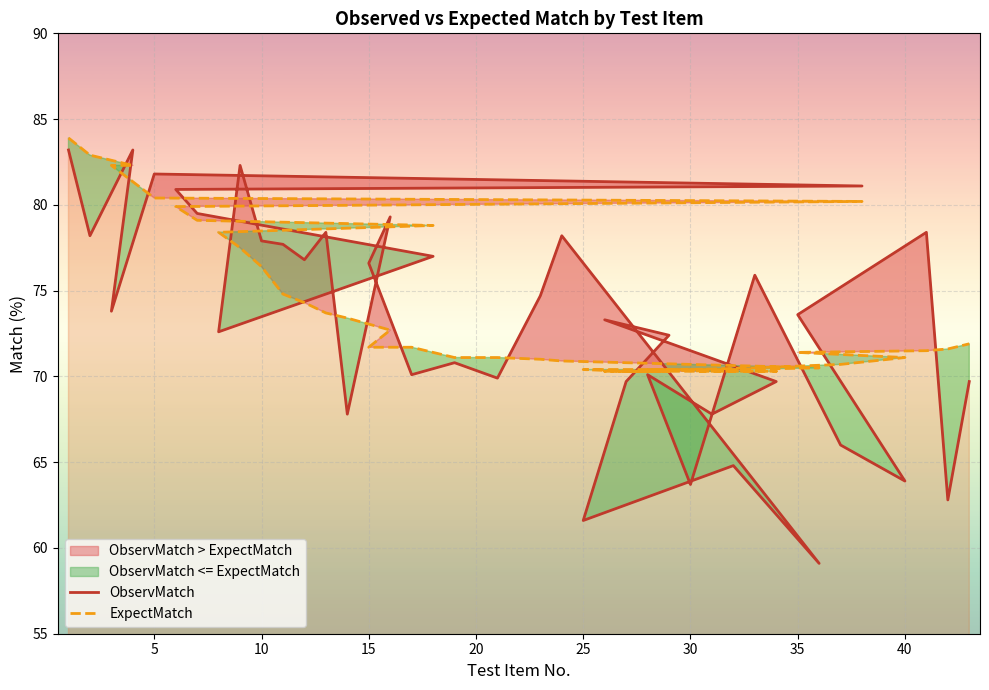

What is the average value of the ExpectMatch series?

74.0